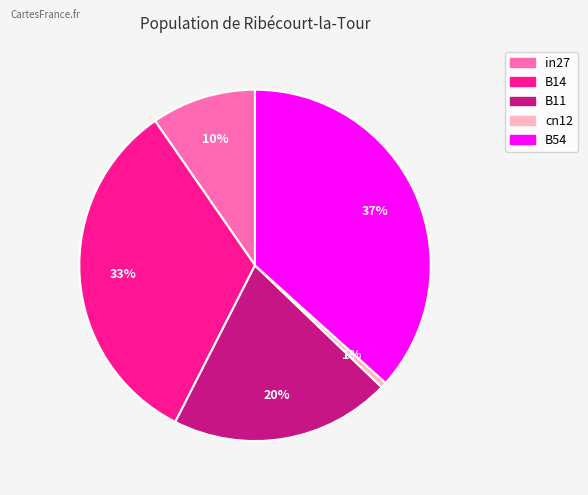

To the nearest percent, what portion does B11 represent?

20%